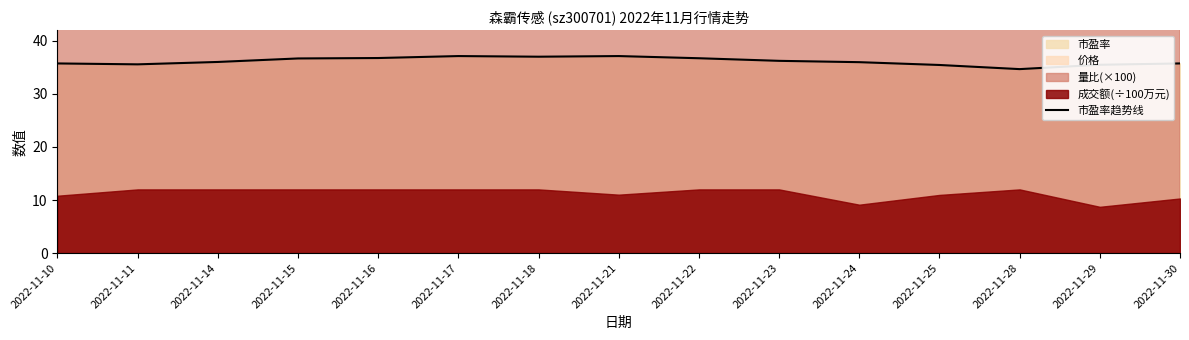

Reading right to left, list all the values displayed in this chart.

35.7	35.5	34.7	35.5	36.0	36.2	36.7	37.1	37.0	37.1	36.8	36.7	36.0	35.6	35.7